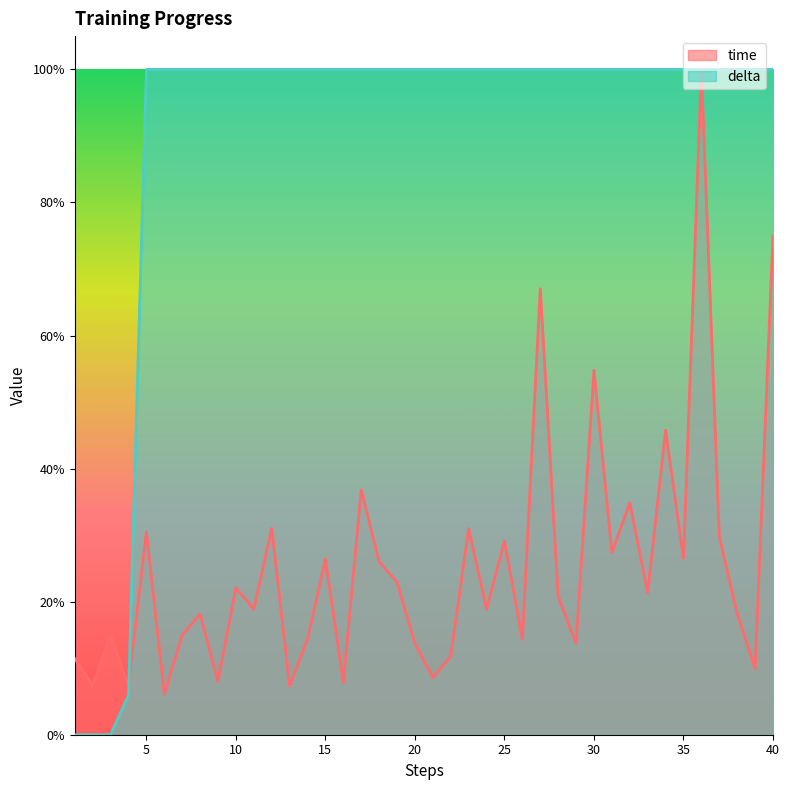

Does the chart display data point markers on the line(s)?

No